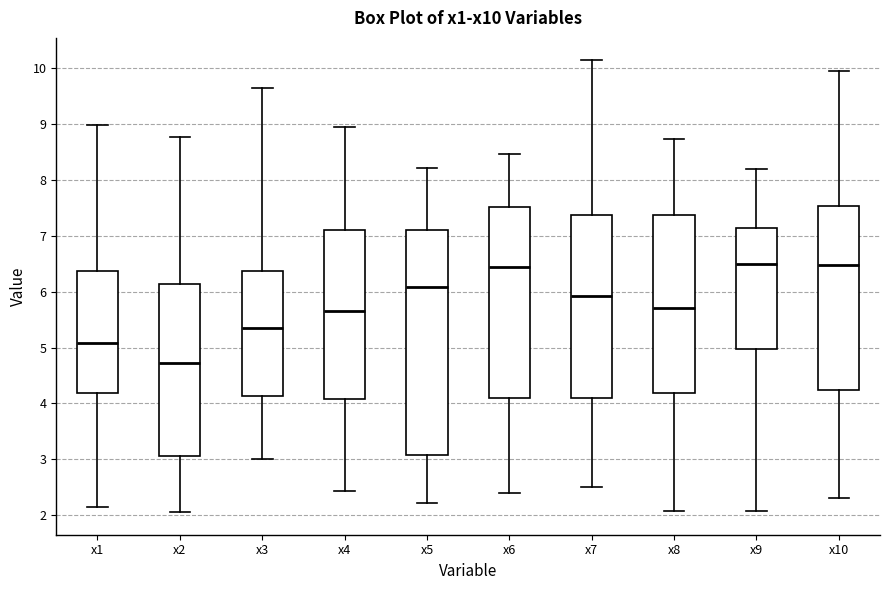

Reading left to right, transcribe this box plot: for each box, give where its median line is, the range the box spans, and where its two whiskers end, as read against the y-axis. The values are not printed on the chart, so give them approximately, as read against the axis.

x1: median 5.1, box 4.2 to 6.4, whiskers 2.1 to 9.0
x2: median 4.7, box 3.1 to 6.1, whiskers 2.1 to 8.8
x3: median 5.3, box 4.1 to 6.4, whiskers 3.0 to 9.6
x4: median 5.7, box 4.1 to 7.1, whiskers 2.4 to 8.9
x5: median 6.1, box 3.1 to 7.1, whiskers 2.2 to 8.2
x6: median 6.4, box 4.1 to 7.5, whiskers 2.4 to 8.5
x7: median 5.9, box 4.1 to 7.4, whiskers 2.5 to 10.1
x8: median 5.7, box 4.2 to 7.4, whiskers 2.1 to 8.7
x9: median 6.5, box 5.0 to 7.1, whiskers 2.1 to 8.2
x10: median 6.5, box 4.2 to 7.5, whiskers 2.3 to 10.0